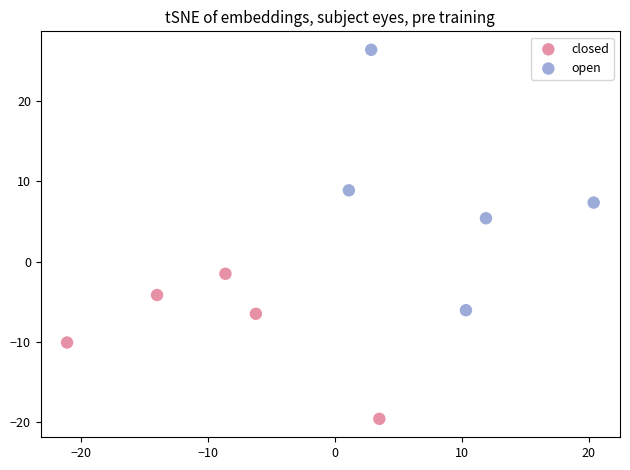

Which series reaches the minimum Y coordinate?

closed